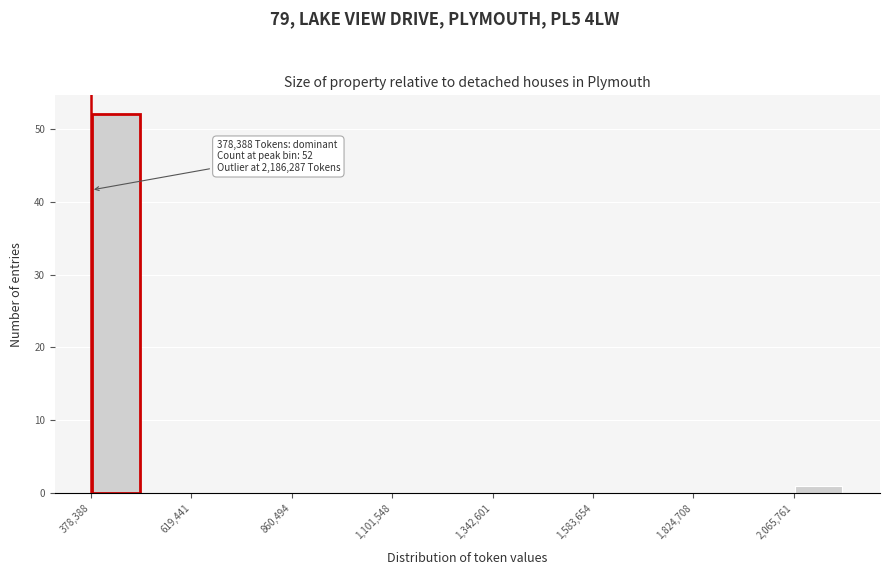

Around what value on the x-axis is the tallest bar? Give the approximate position of its centre, as read against the axis.

450000